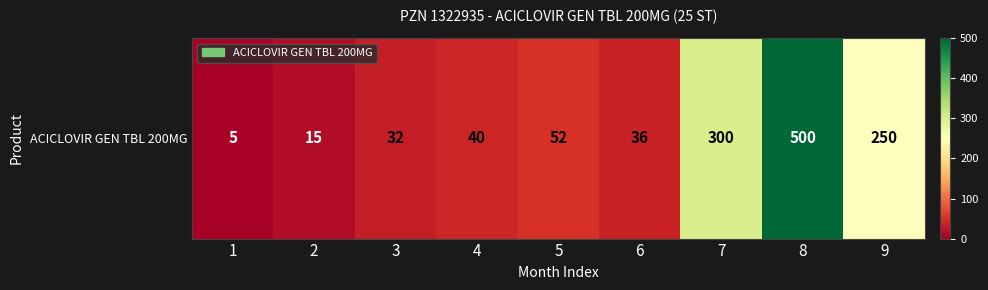

What is the sum of the values at 6 and 3?

68